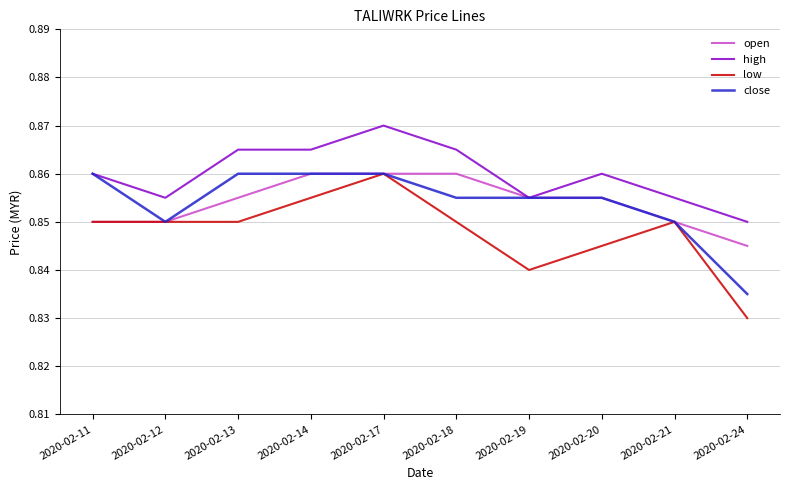

Which label corresponds to the largest value in the chart?

2020-02-17